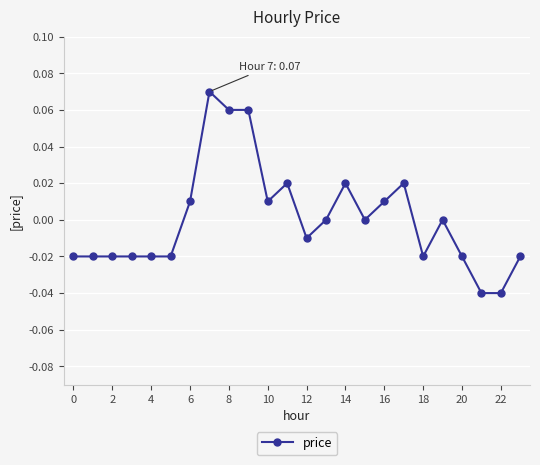

True or false: there are more than 1 points higher than both neighbors.

True